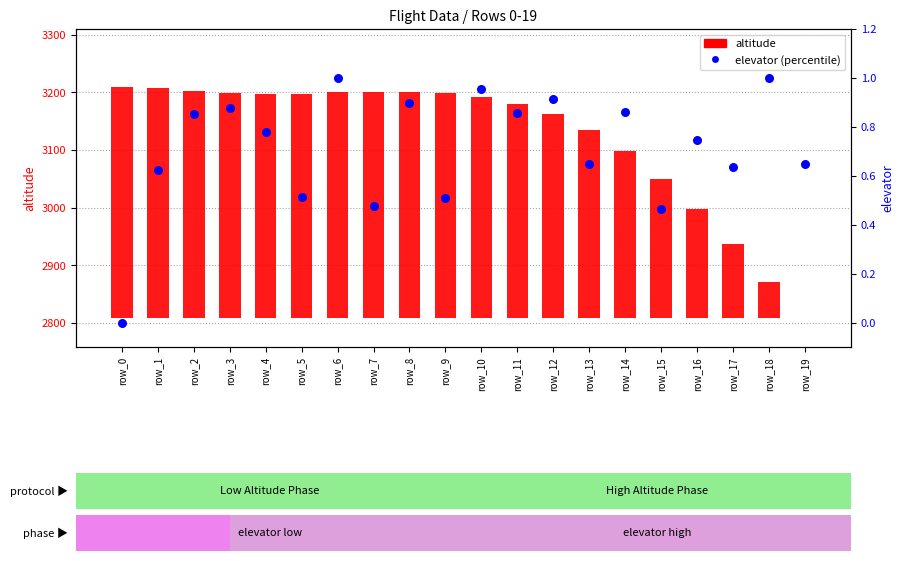

At which category is the sum across all series the highest?

row_0